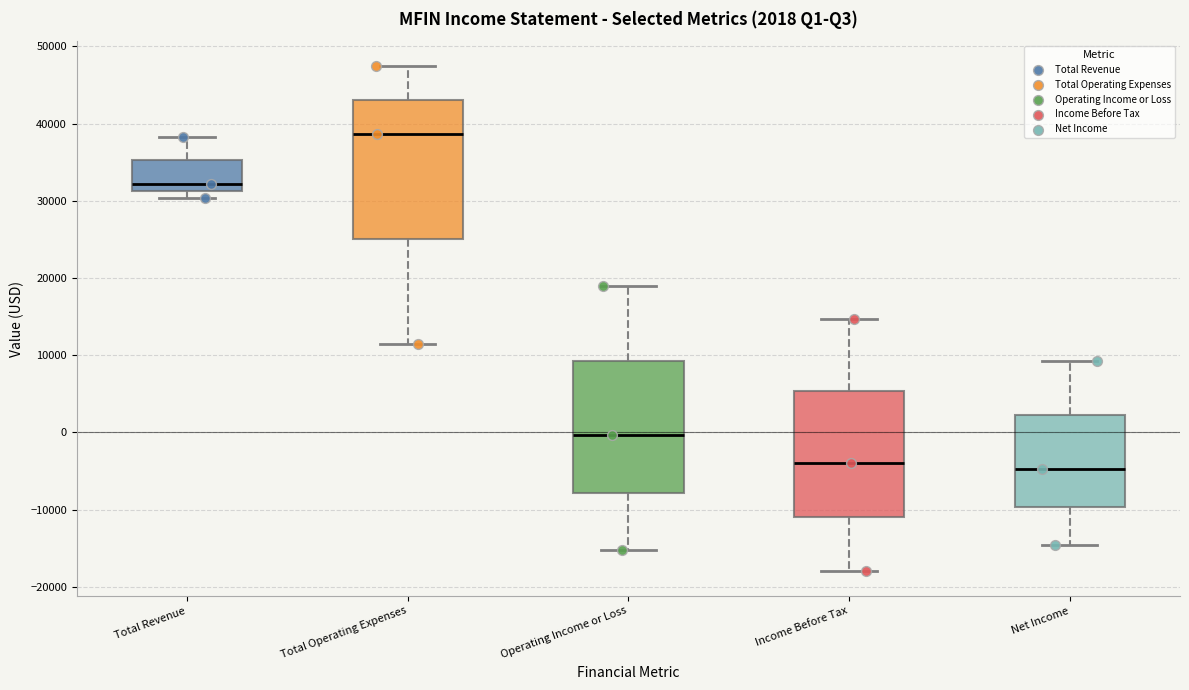

Which box's median line is the highest?

Total Operating Expenses